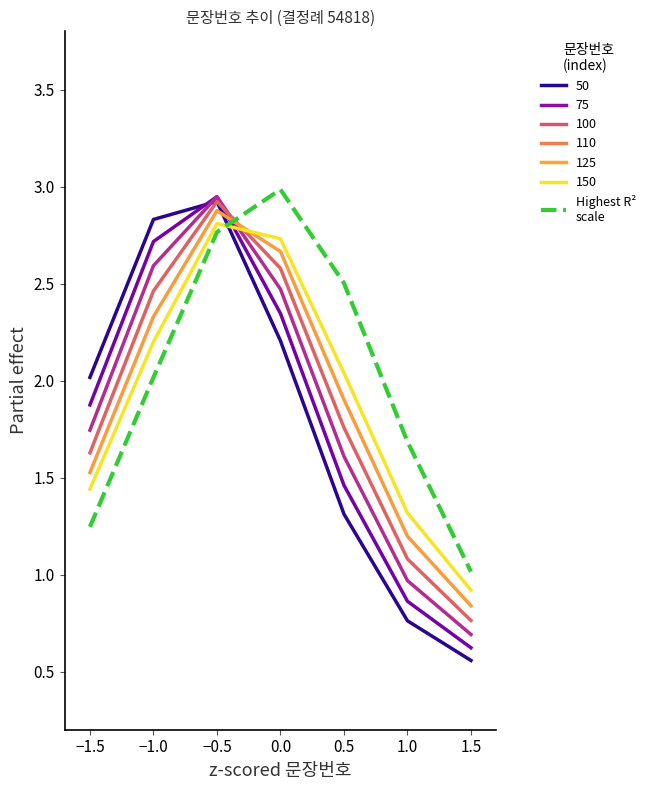

At which category is the sum across all series the highest?

−0.5